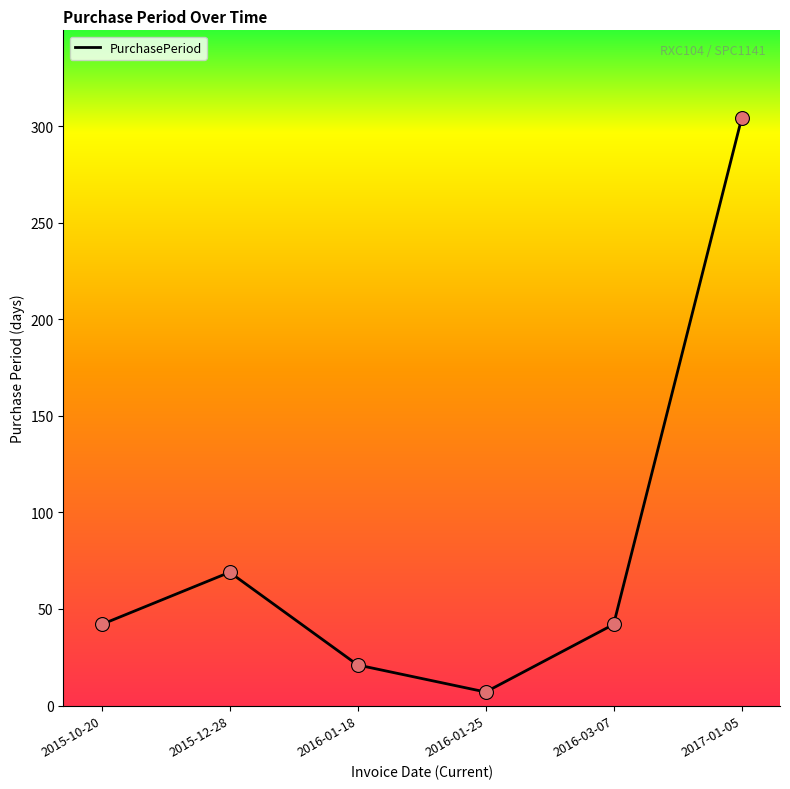

Between 2016-01-18 and 2017-01-05, which is larger?

2017-01-05